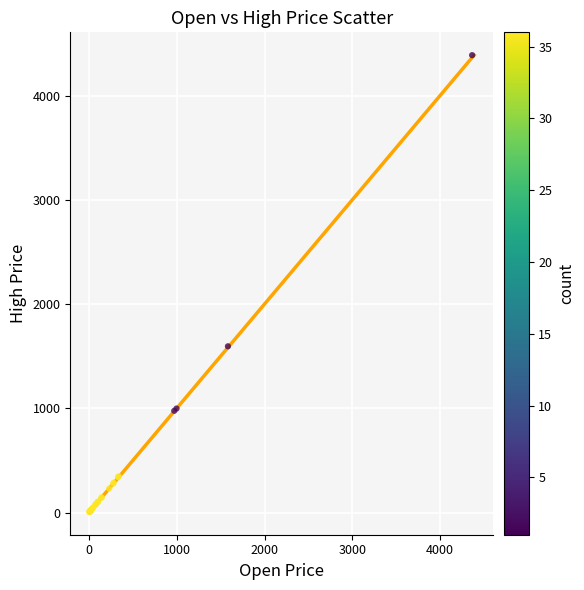

What Y value in the scatter plot is closest to 2196?

1594.6